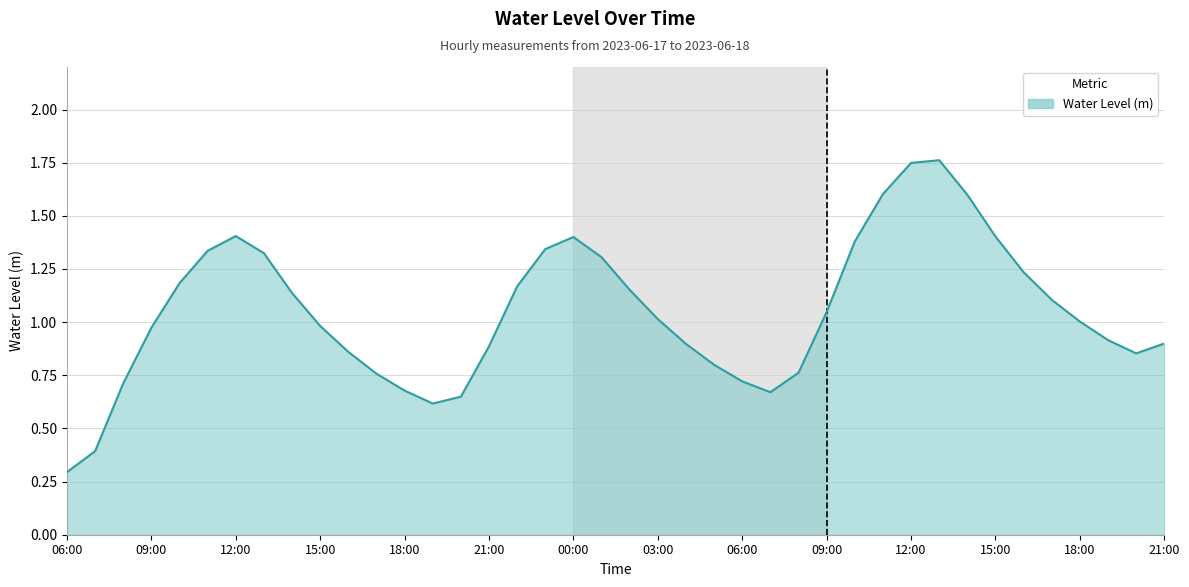

What is the smallest value displayed?

0.3